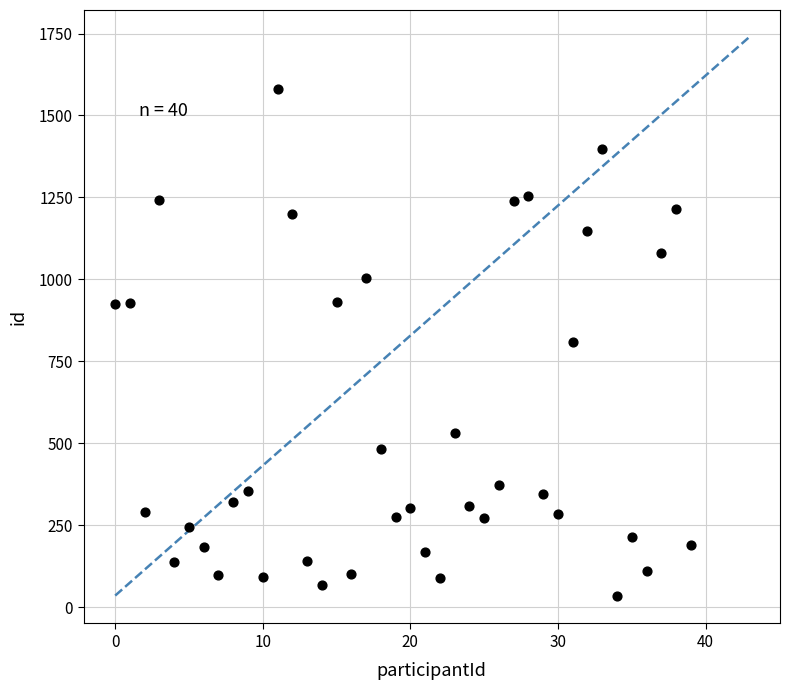

What is the range of Y values (max minus min)?

1547